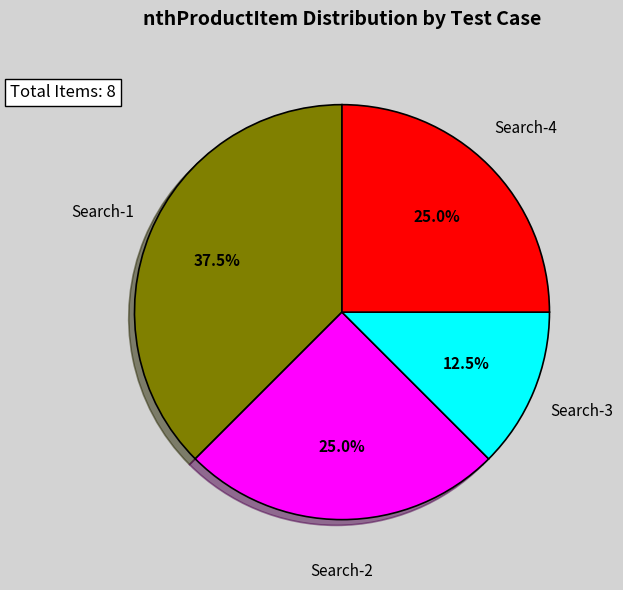

Is there a majority slice in this chart?

No